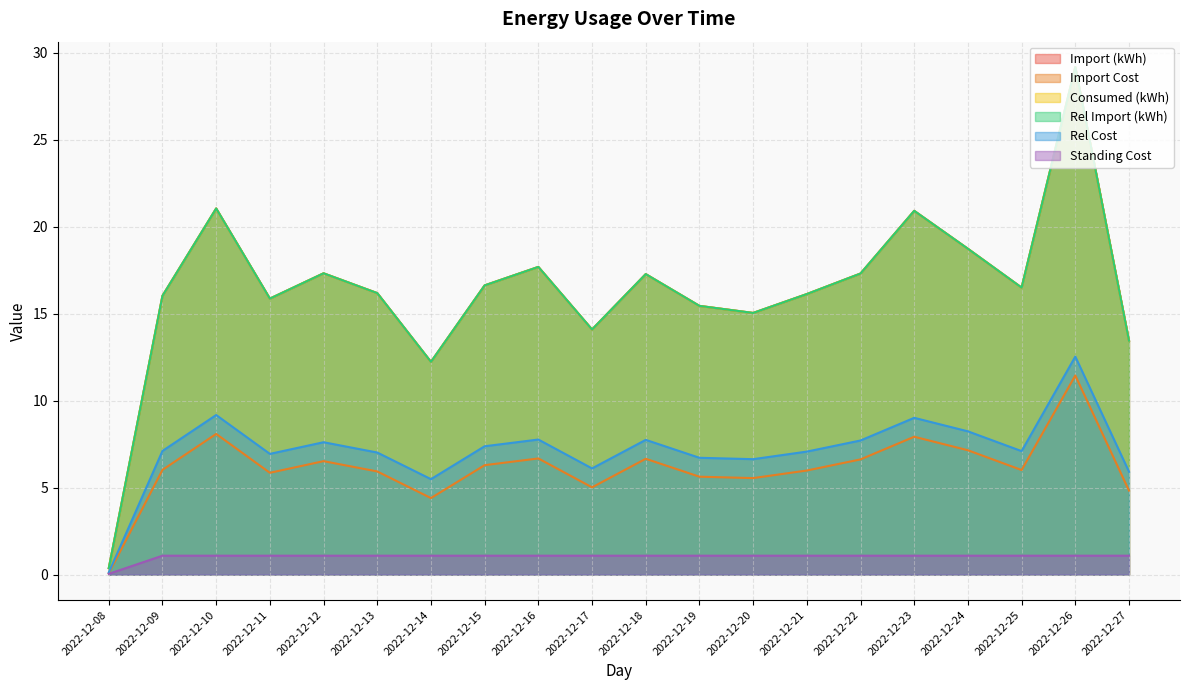

What is the approximate value of Import Cost at 2022-12-27?

4.8